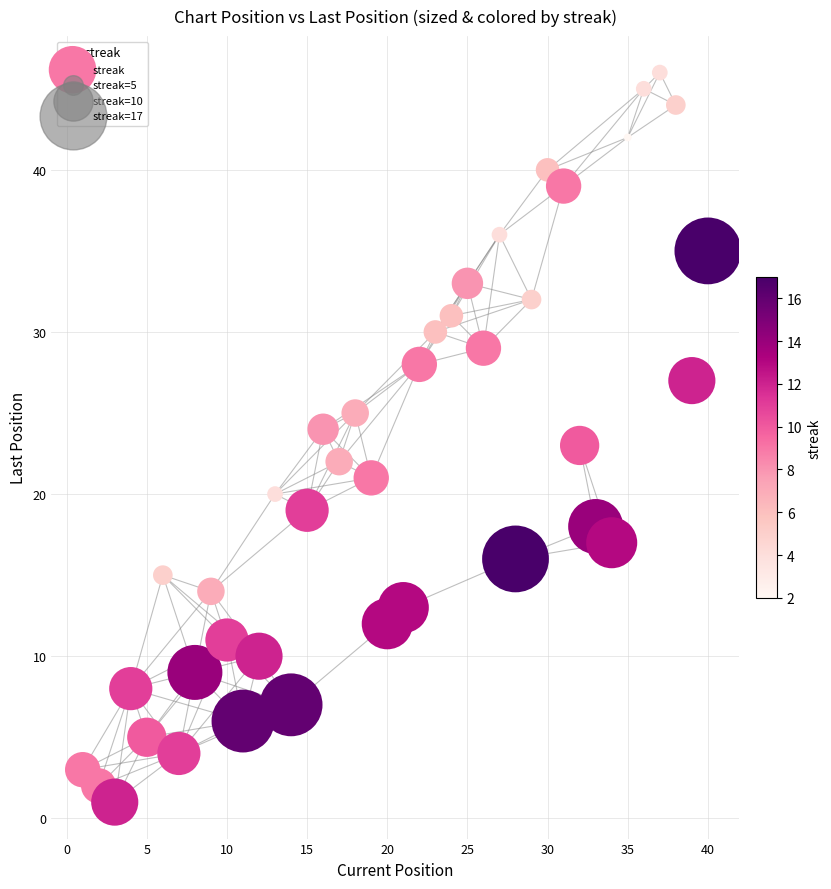

What is the range of Y values (max minus min)?

45